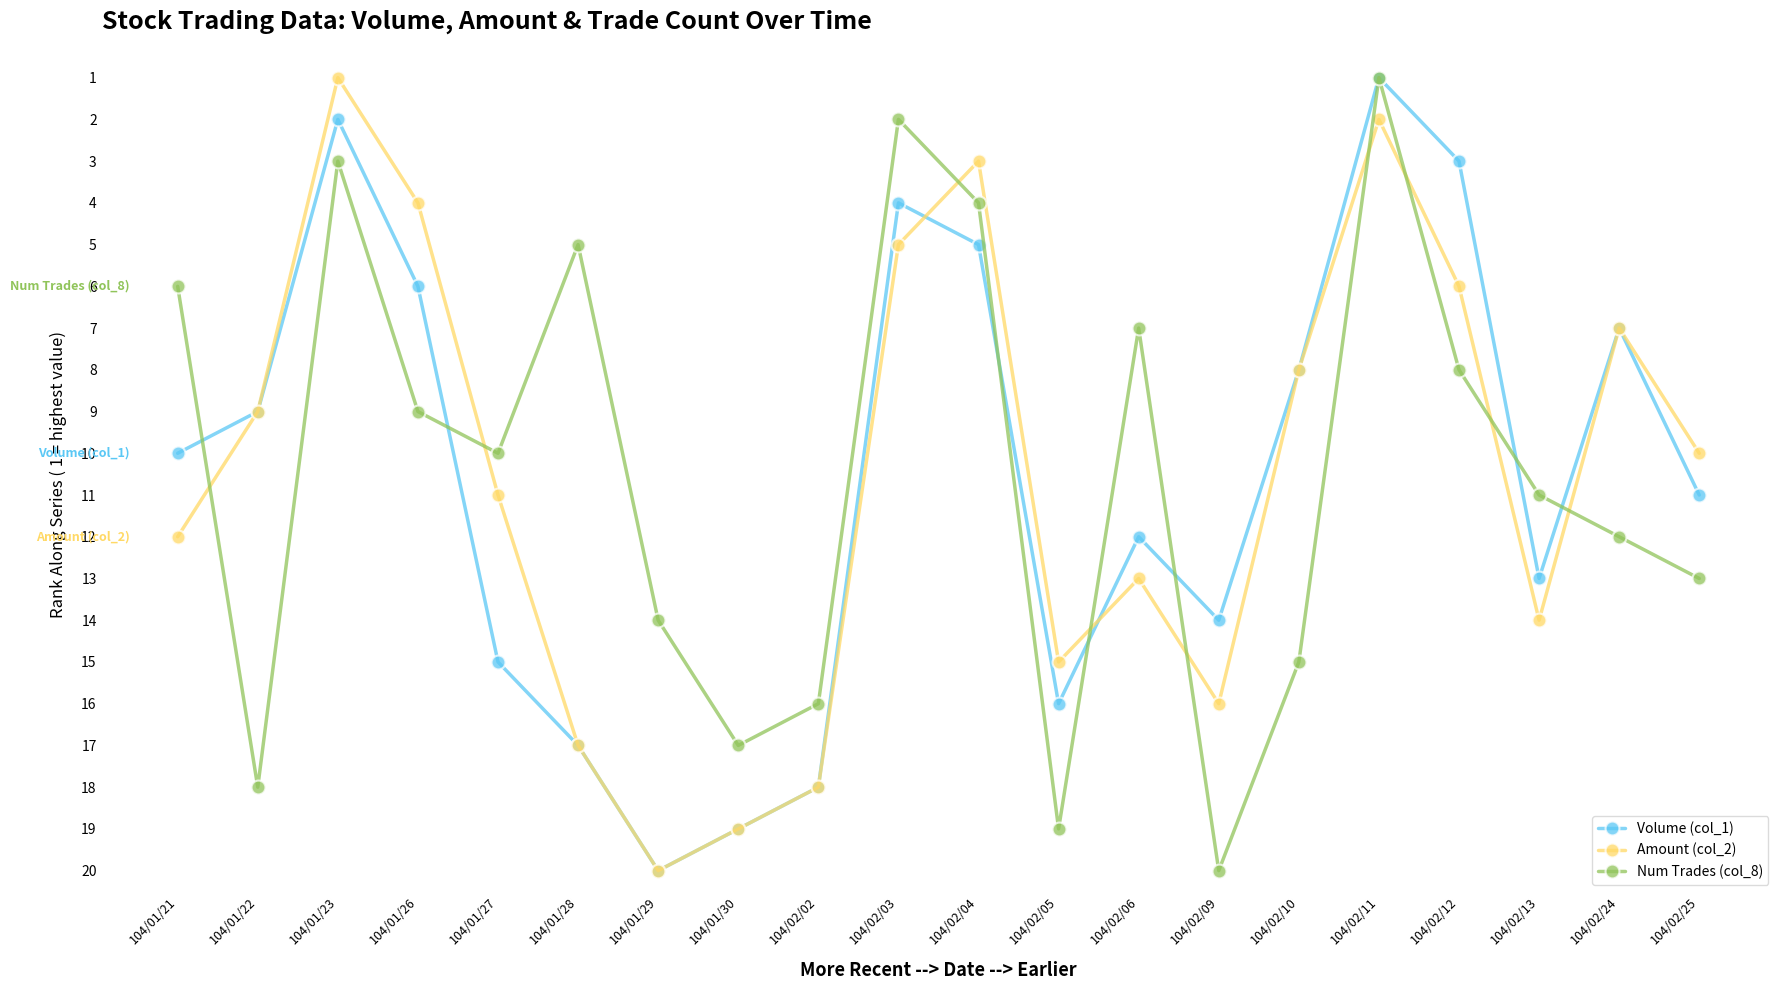

Rank the categories by Volume (col_1) value from highest to lowest.

104/01/29, 104/01/30, 104/02/02, 104/01/28, 104/02/05, 104/01/27, 104/02/09, 104/02/13, 104/02/06, 104/02/25, 104/01/21, 104/01/22, 104/02/10, 104/02/24, 104/01/26, 104/02/04, 104/02/03, 104/02/12, 104/01/23, 104/02/11